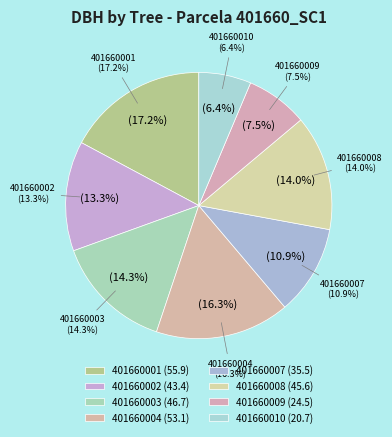

What is the smallest slice in the pie chart?

401660010